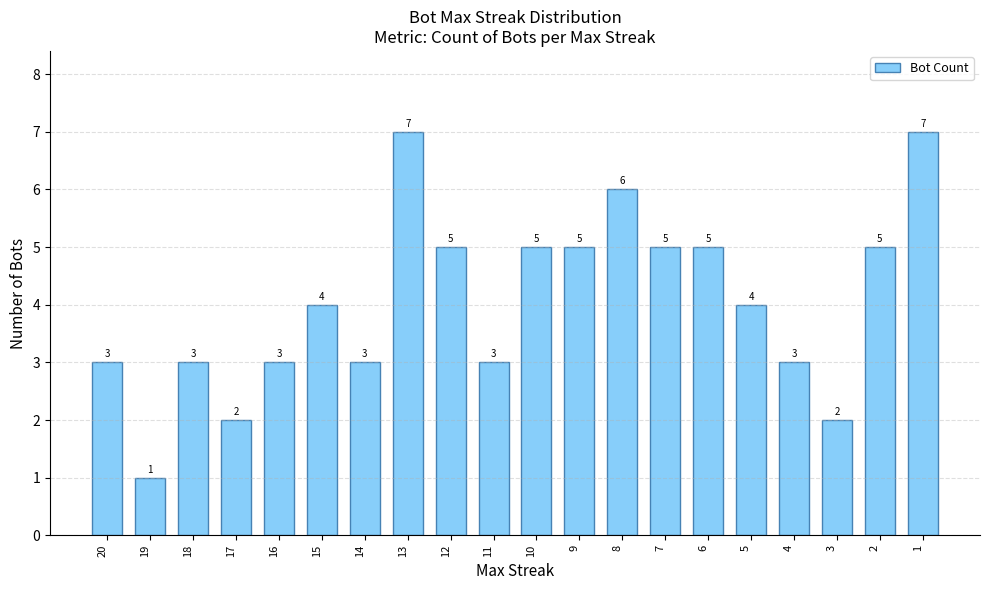

The chart shows a value of 4 at 15. True or false?

True